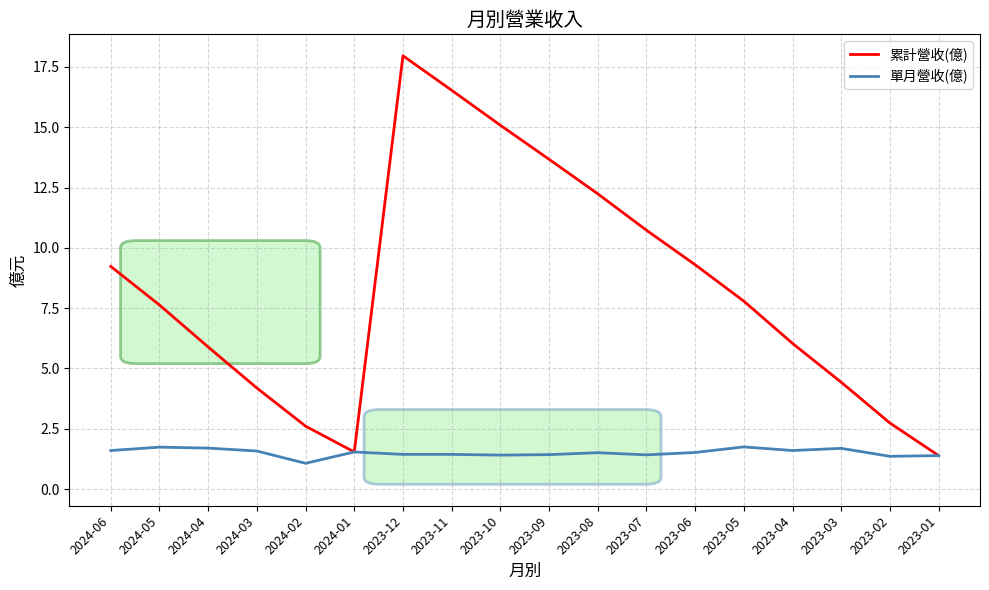

True or false: 單月營收(億) has more than 0 interior local peaks.

True